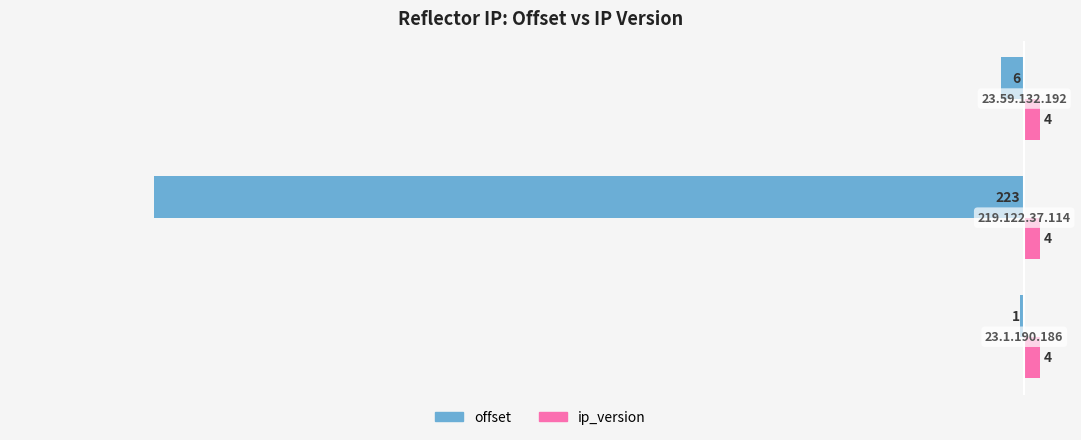

Which series has the largest total across all categories?

ip_version